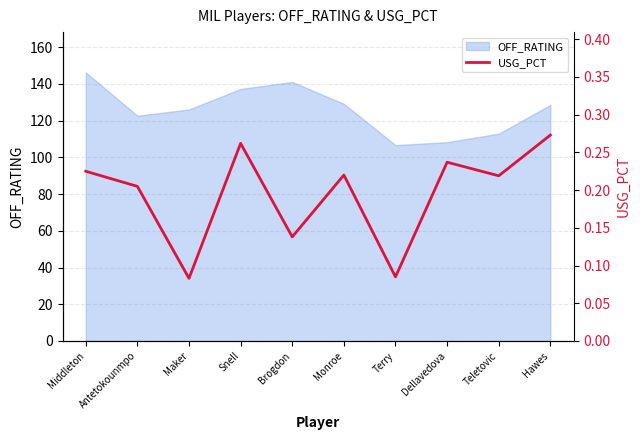

Reading left to right, extract all data points from this chart.

Middleton=0.2	Antetokounmpo=0.2	Maker=0.1	Snell=0.3	Brogdon=0.1	Monroe=0.2	Terry=0.1	Dellavedova=0.2	Teletovic=0.2	Hawes=0.3